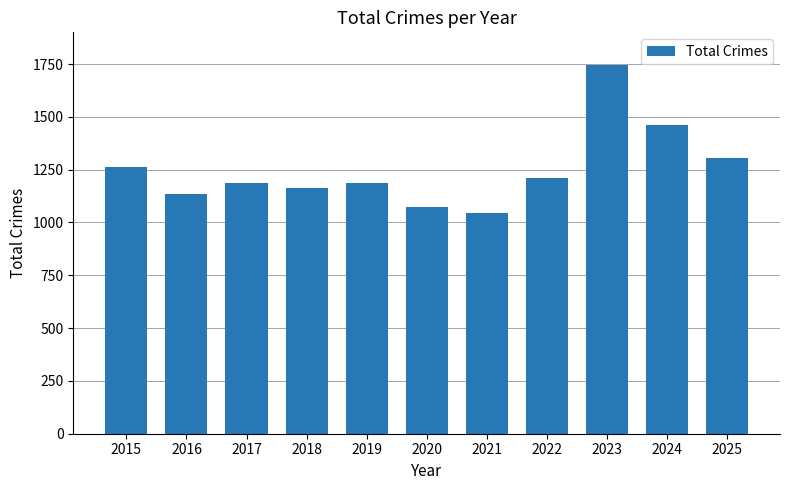

True or false: the data shows 1133 at 2016.

True